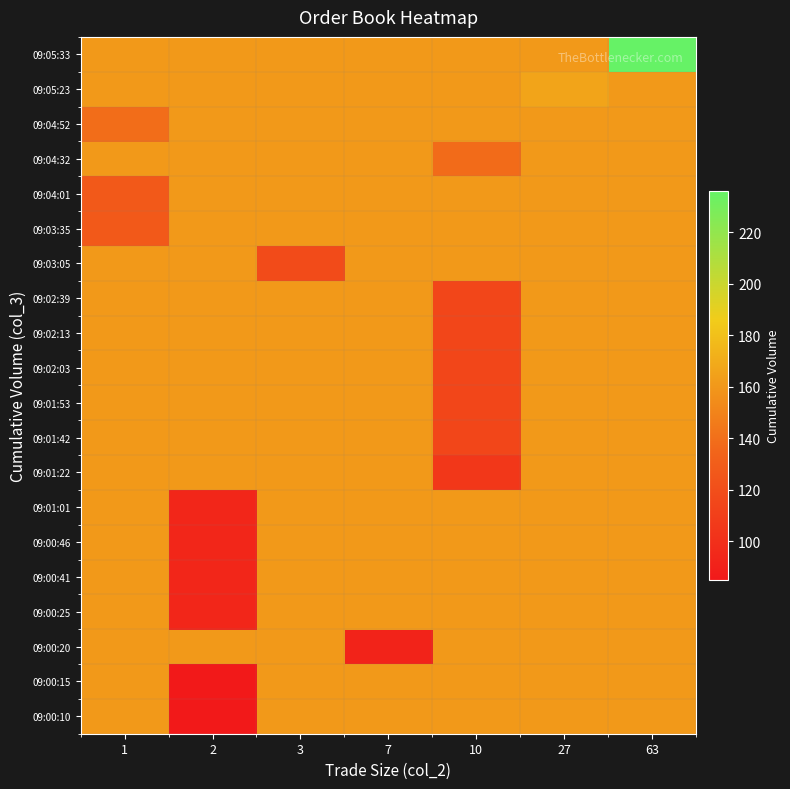

What is the difference between the highest and lowest values at 2?

75.5